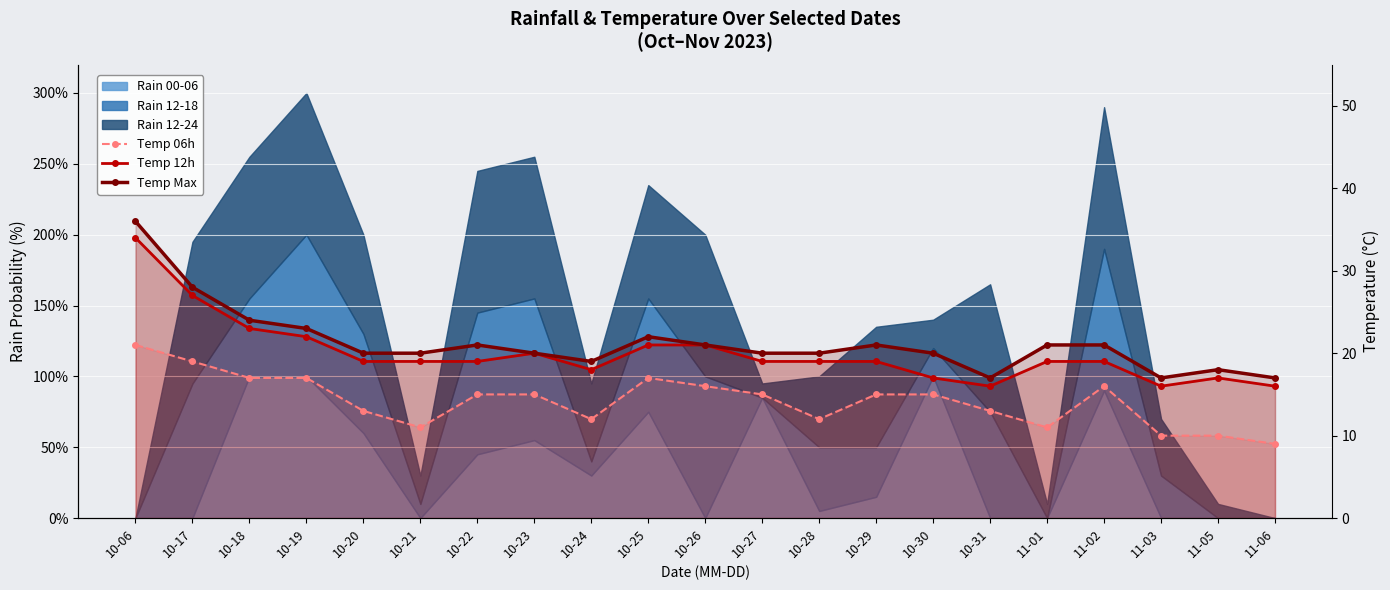

Rank the categories by Temp Max value from highest to lowest.

10-06, 10-17, 10-18, 10-19, 10-25, 10-22, 10-26, 10-29, 11-01, 11-02, 10-20, 10-21, 10-23, 10-27, 10-28, 10-30, 10-24, 11-05, 10-31, 11-03, 11-06